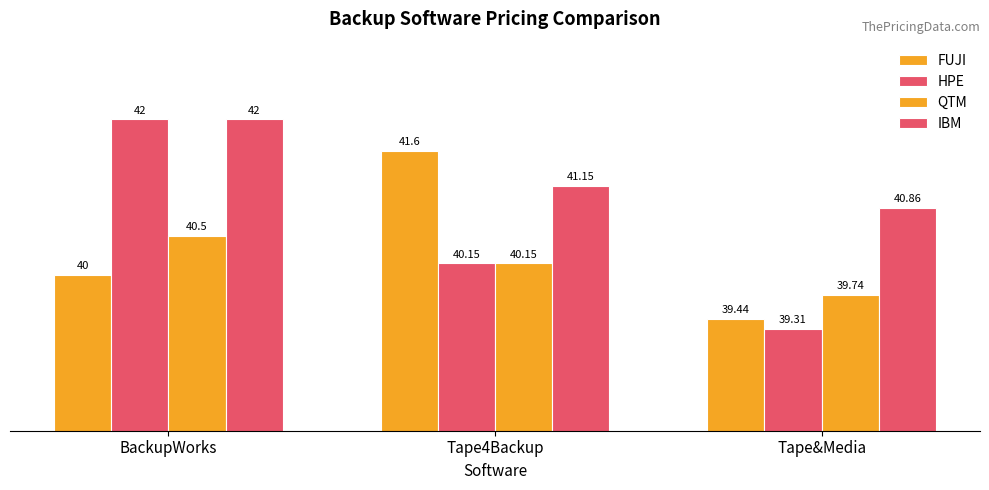

Are the bars horizontal?

No